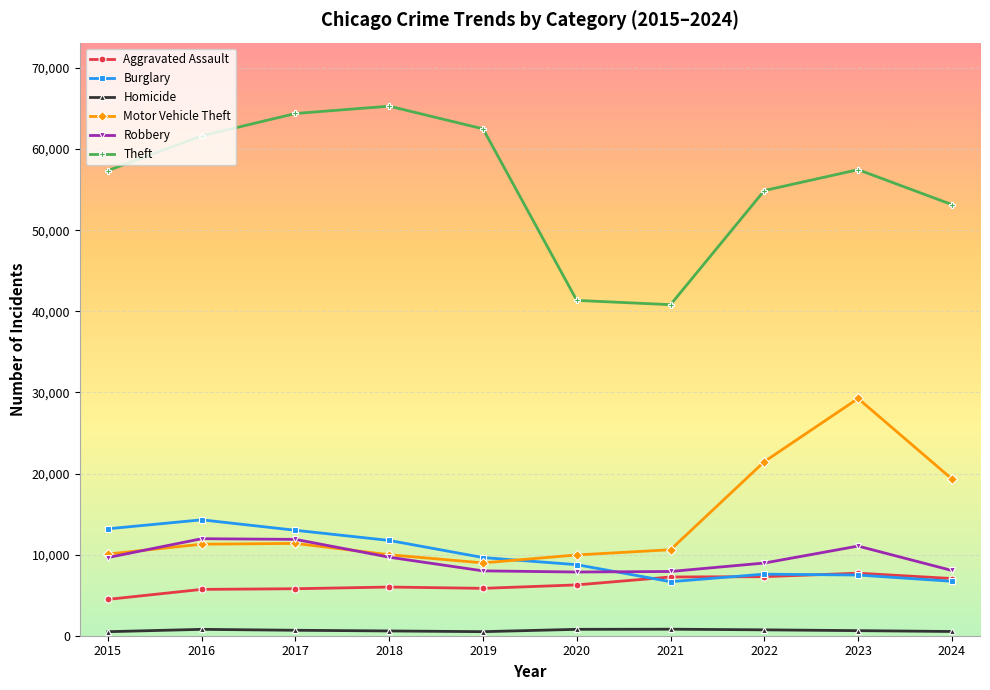

Count the number of data series in this chart.

6